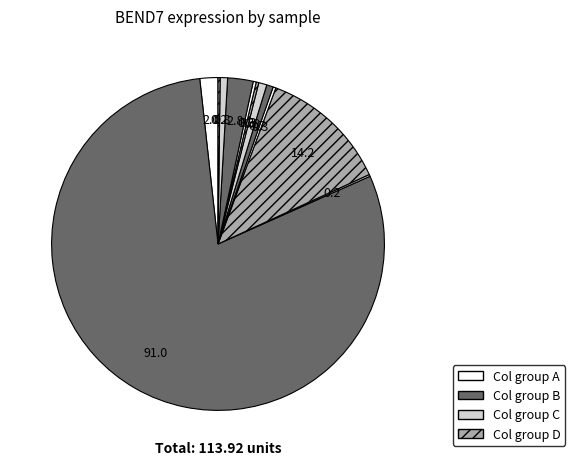

How many segments does this pie chart have?

12